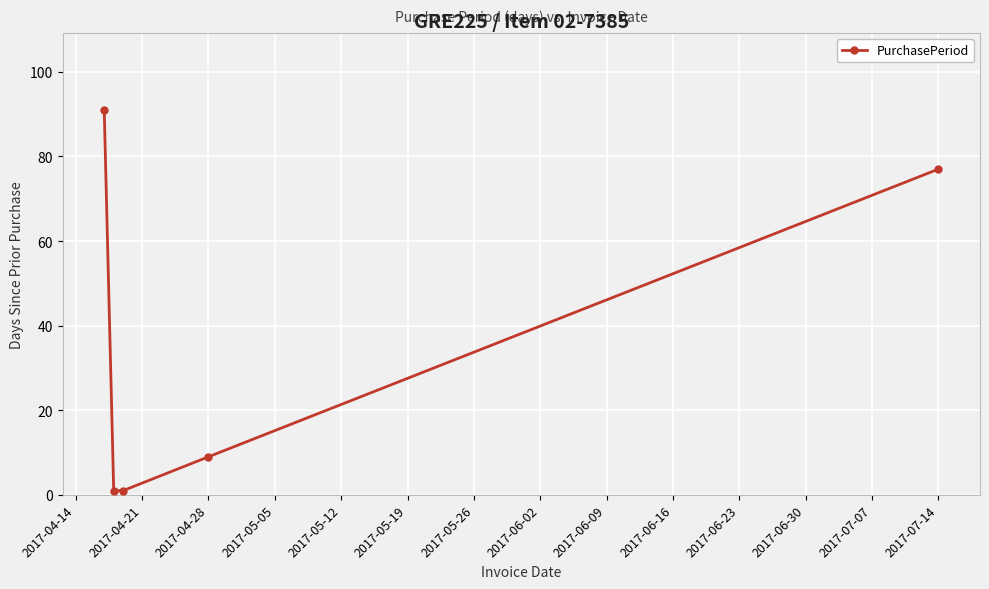

What is the maximum value shown in the chart?

91